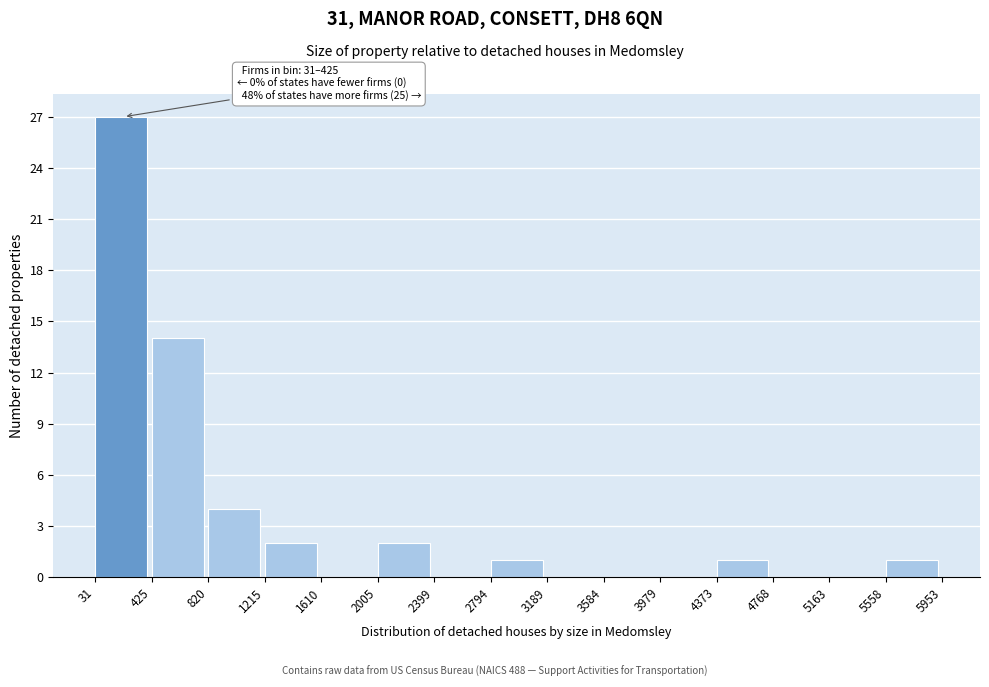

Which range on the x-axis has the tallest bar?

31 to 425